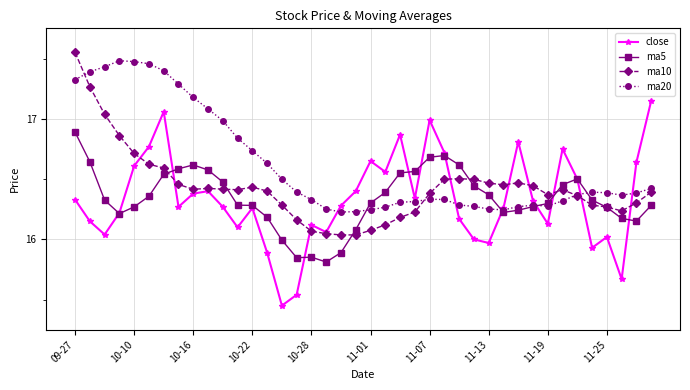

At how many categories does at least one series exceed 15?

40